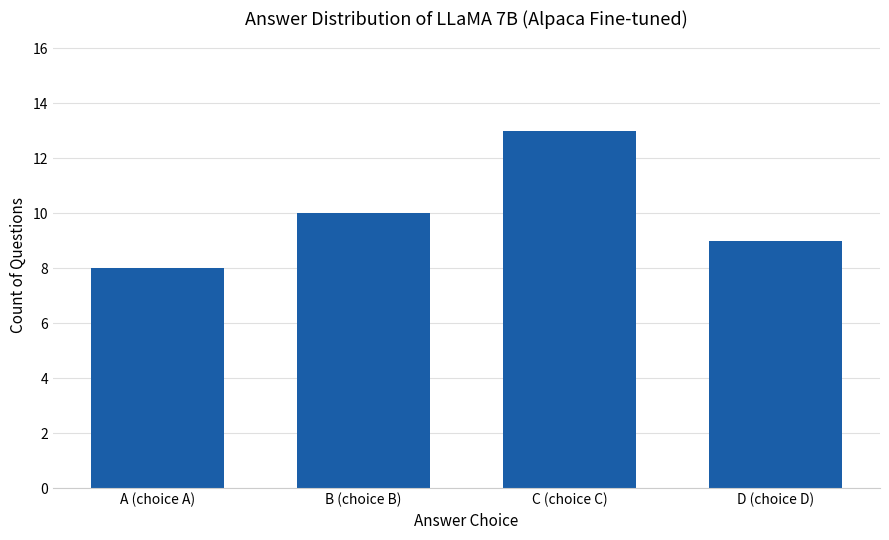

What is the maximum value shown in the chart?

13